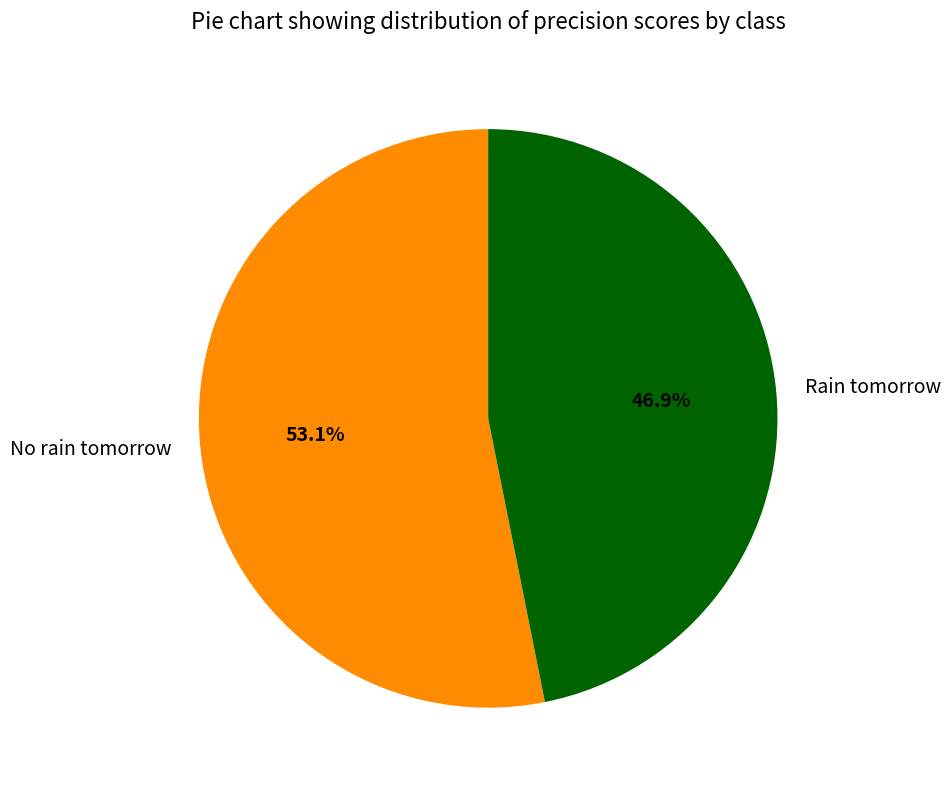

Rank the categories by value from lowest to highest.

Rain tomorrow, No rain tomorrow